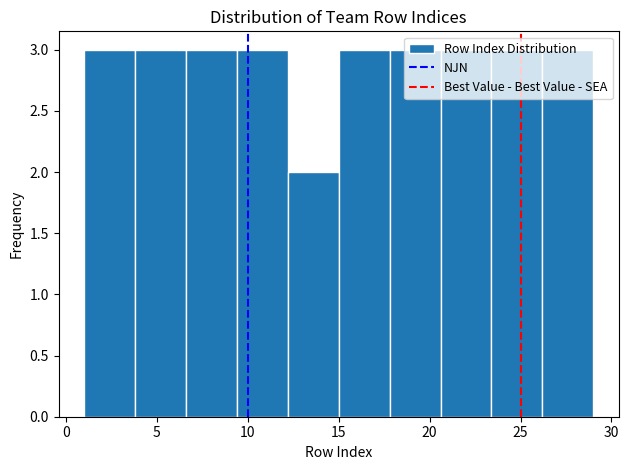

Reading left to right, transcribe this chart: for each bar, give the range it covers on the x-axis and its height. Neither the bar edges nor the heights are printed on the chart, so give them approximately, as read against the axes.

1.0 to 3.8: 3
3.8 to 6.6: 3
6.6 to 9.4: 3
9.4 to 12.2: 3
12.2 to 15.0: 2
15.0 to 17.8: 3
17.8 to 20.6: 3
20.6 to 23.4: 3
23.4 to 26.2: 3
26.2 to 29.0: 3